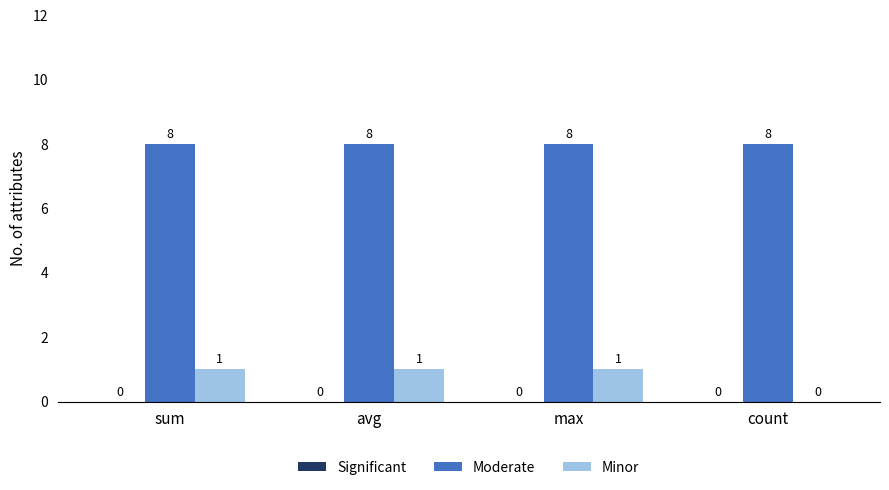

Are the bars horizontal?

No